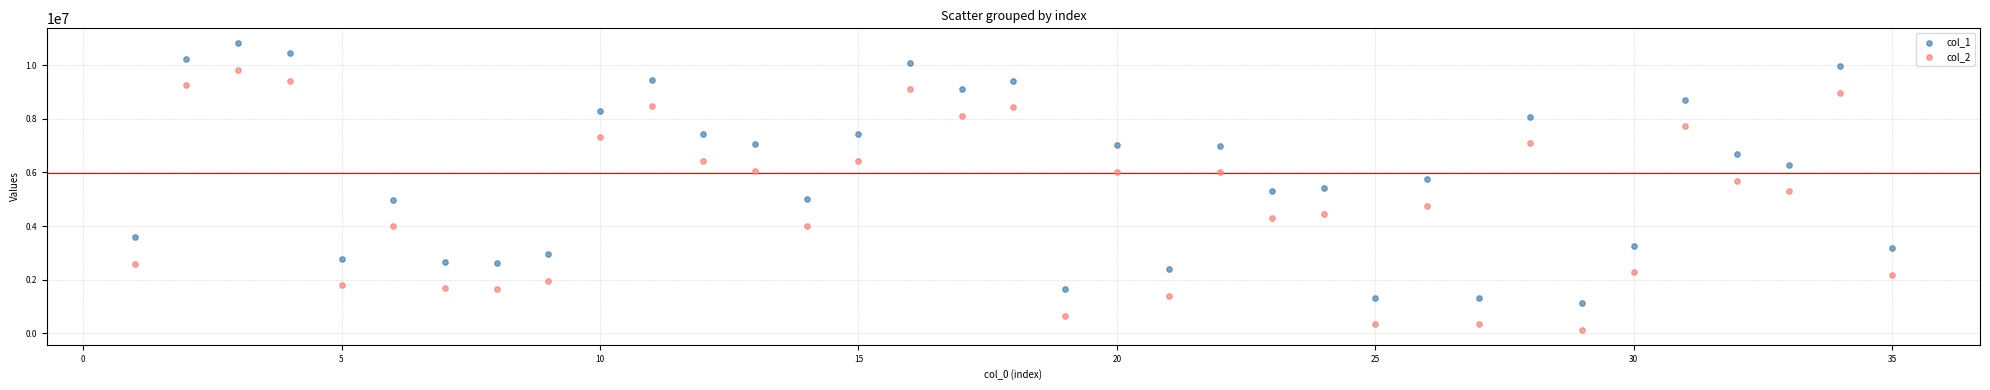

Which series has the largest Y range (max minus min)?

col_1